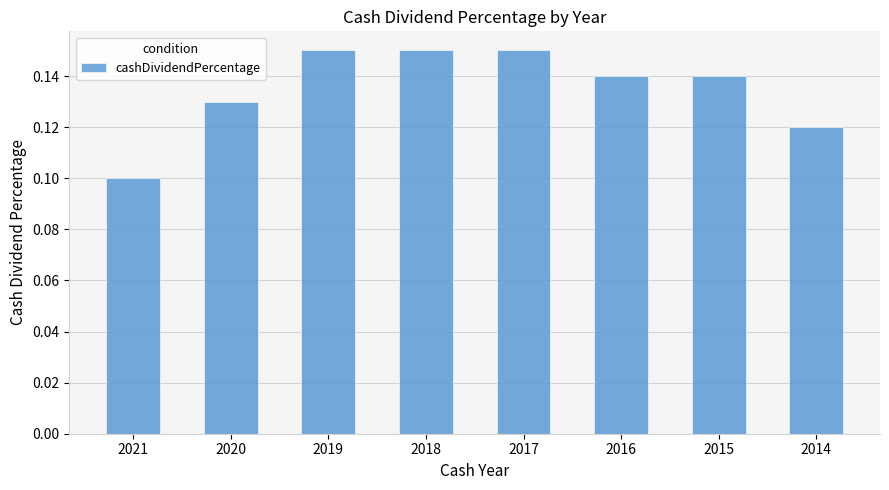

What is the sum of all values?

1.1